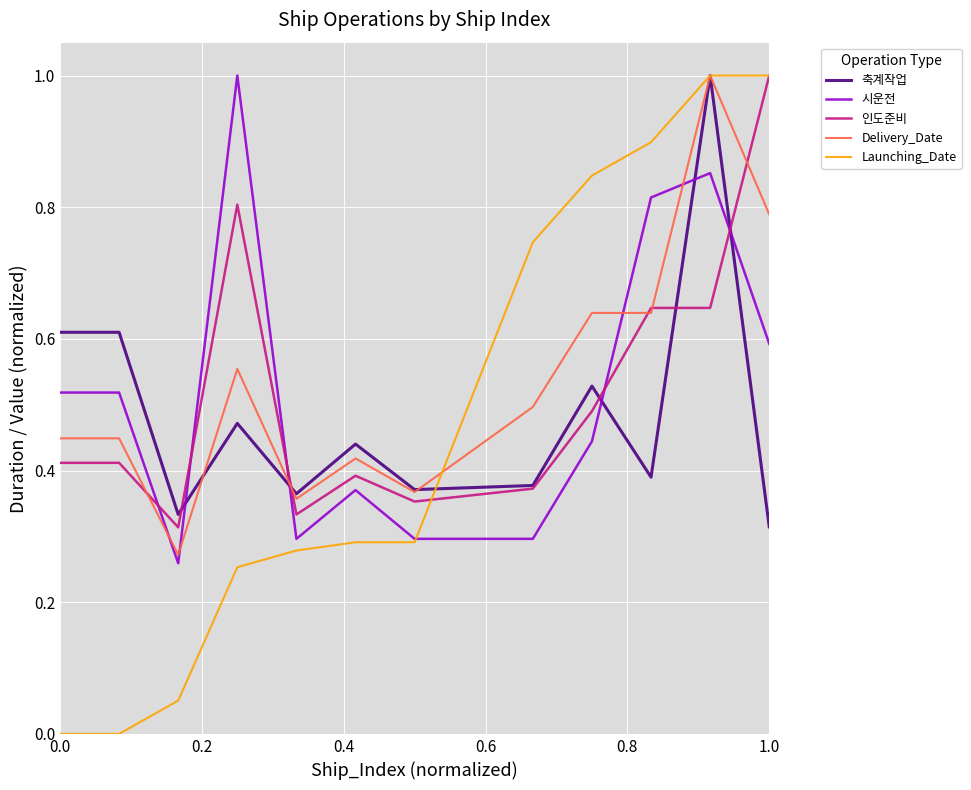

What is the highest value of the Delivery_Date series?

1.0